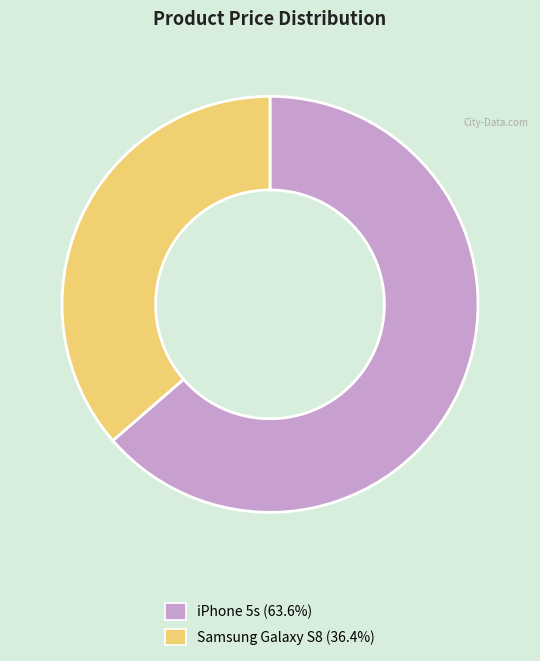

Which category has the biggest portion of the pie?

iPhone 5s